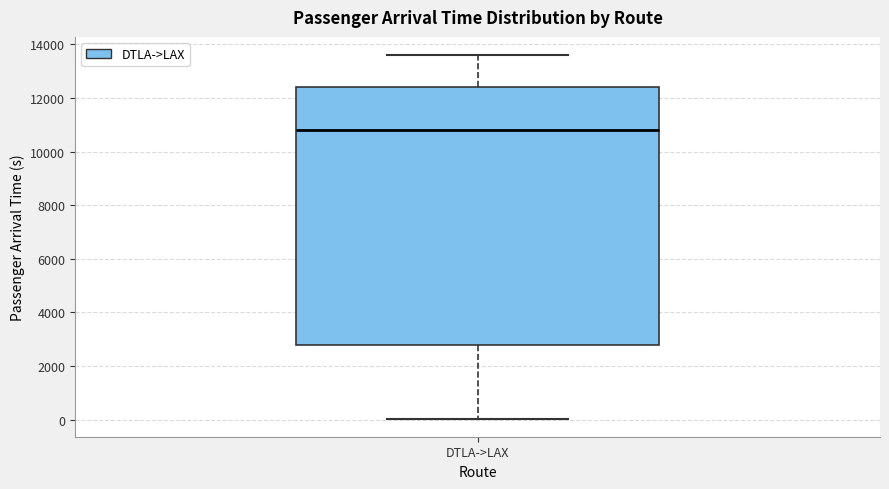

Read this box plot against the y-axis: the position of the median line, the range covered by the box, and the ends of both whiskers. The values are not printed on the chart, so give them approximately, as read against the axis.

median 10800, box 2800 to 12400, whiskers 0 to 13600